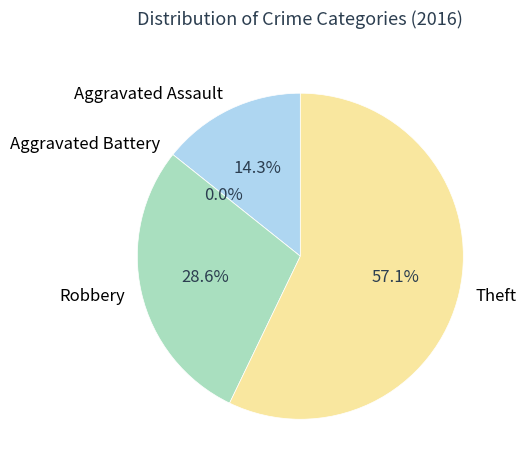

To the nearest percent, what portion does Robbery represent?

29%